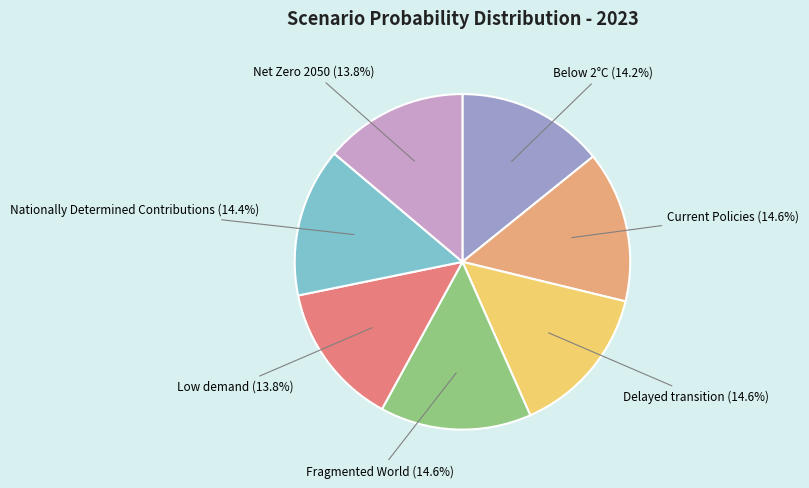

Does any single category account for the majority?

No